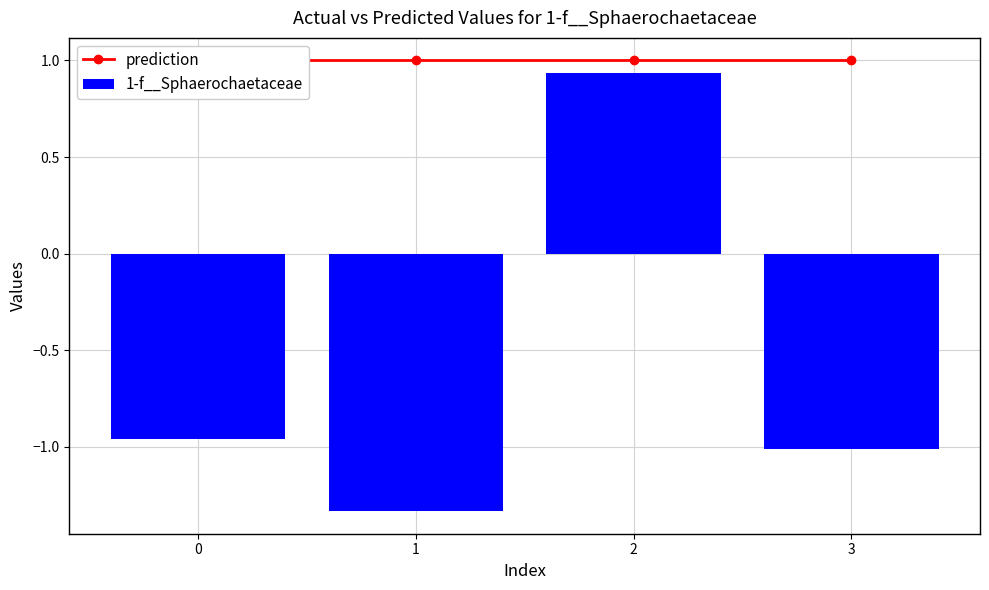

How many groups of bars are there?

4